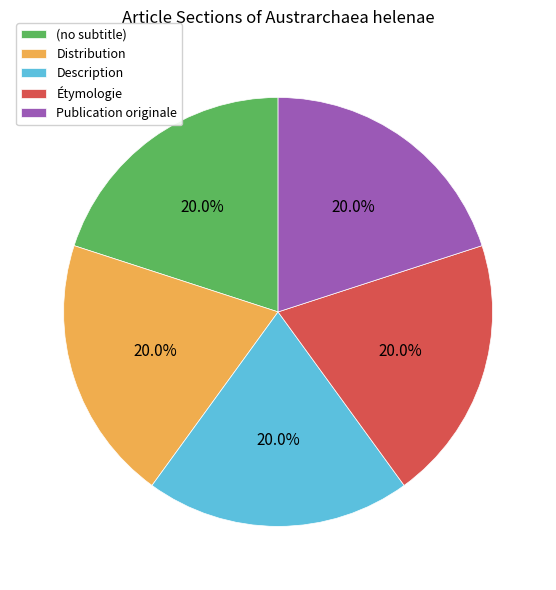

Count the number of slices in the pie.

5